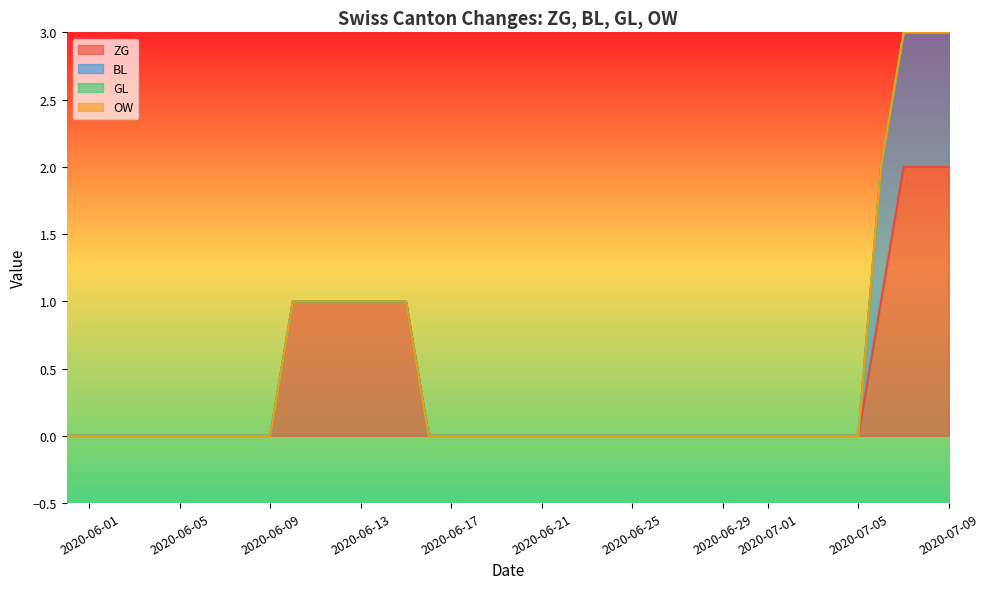

True or false: OW has more than 0 points higher than both neighbors.

False